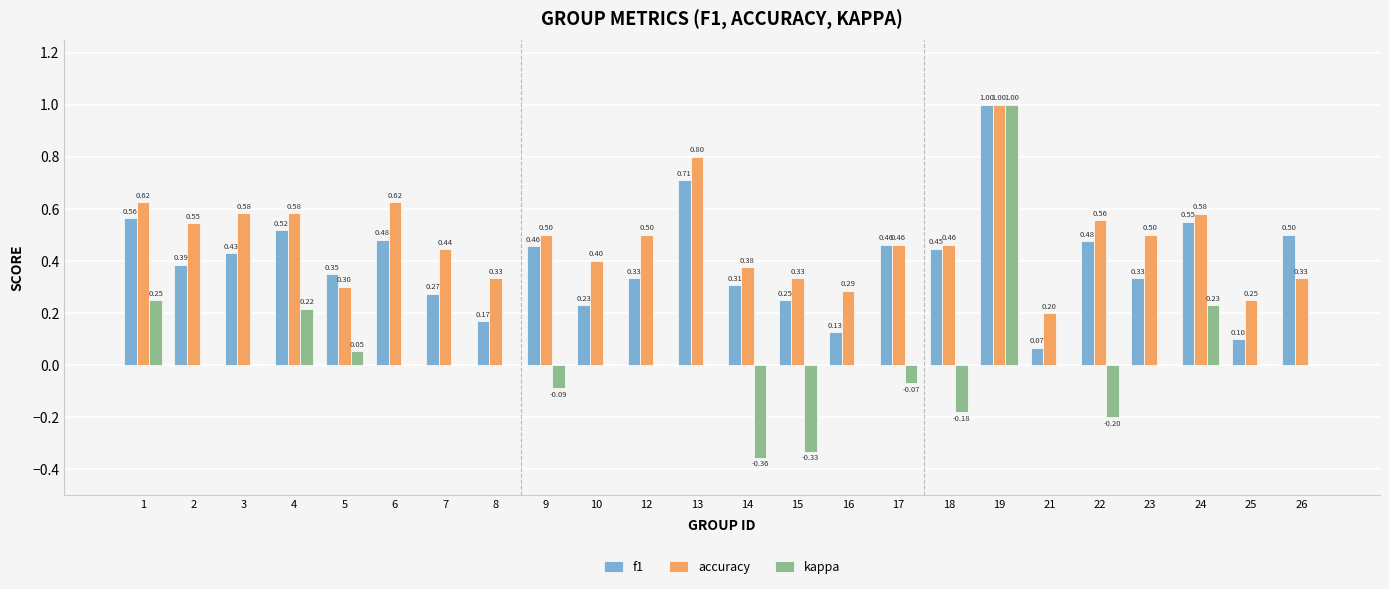

At which category is the sum across all series the highest?

19